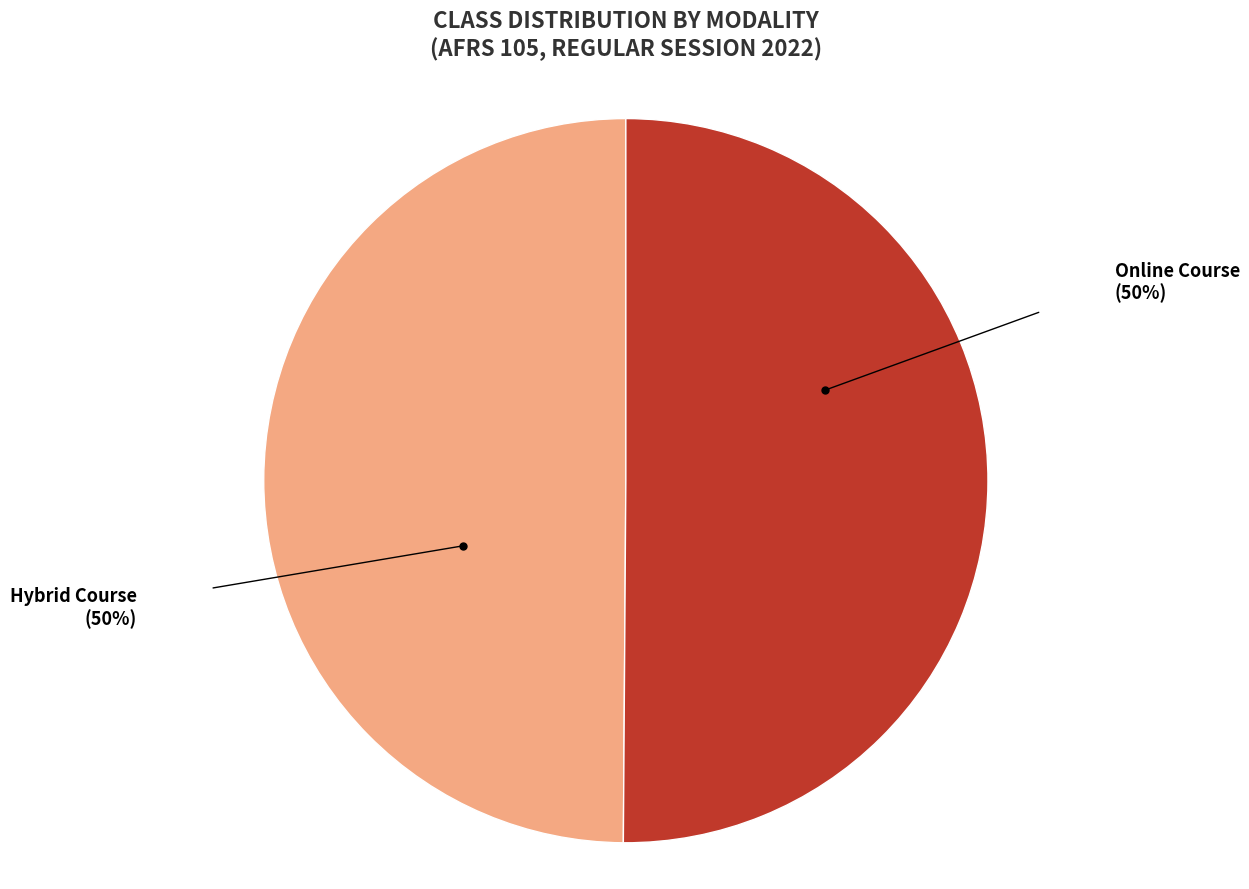

The Online Course slice represents 50% of the pie. True or false?

True